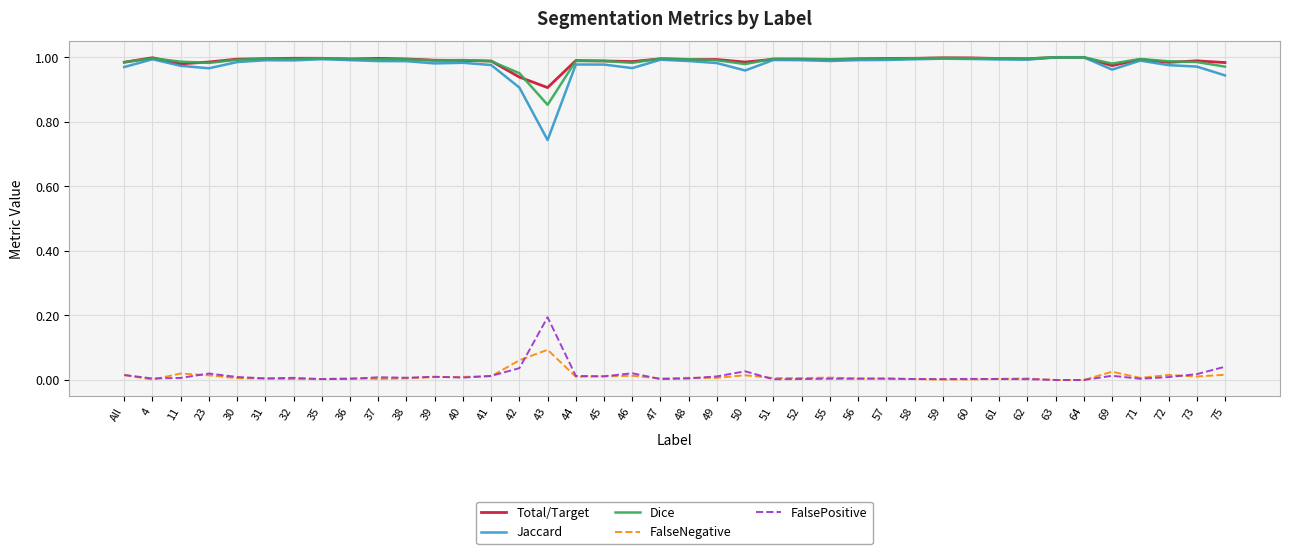

How many lines are shown in the chart?

5